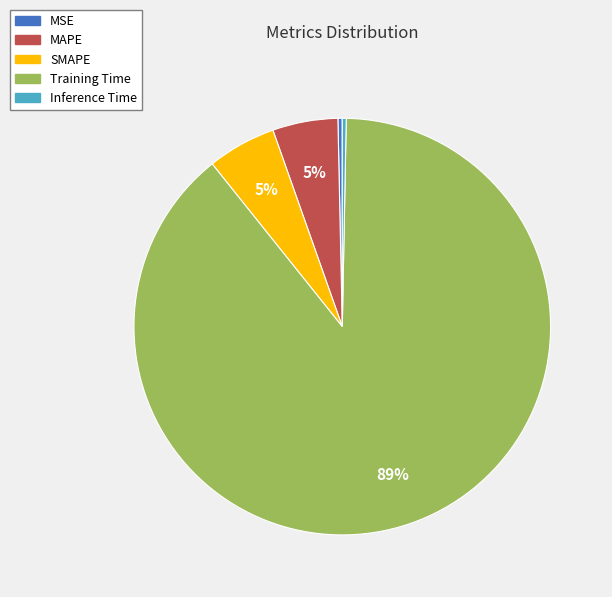

Does Training Time represent more than half of the total?

Yes